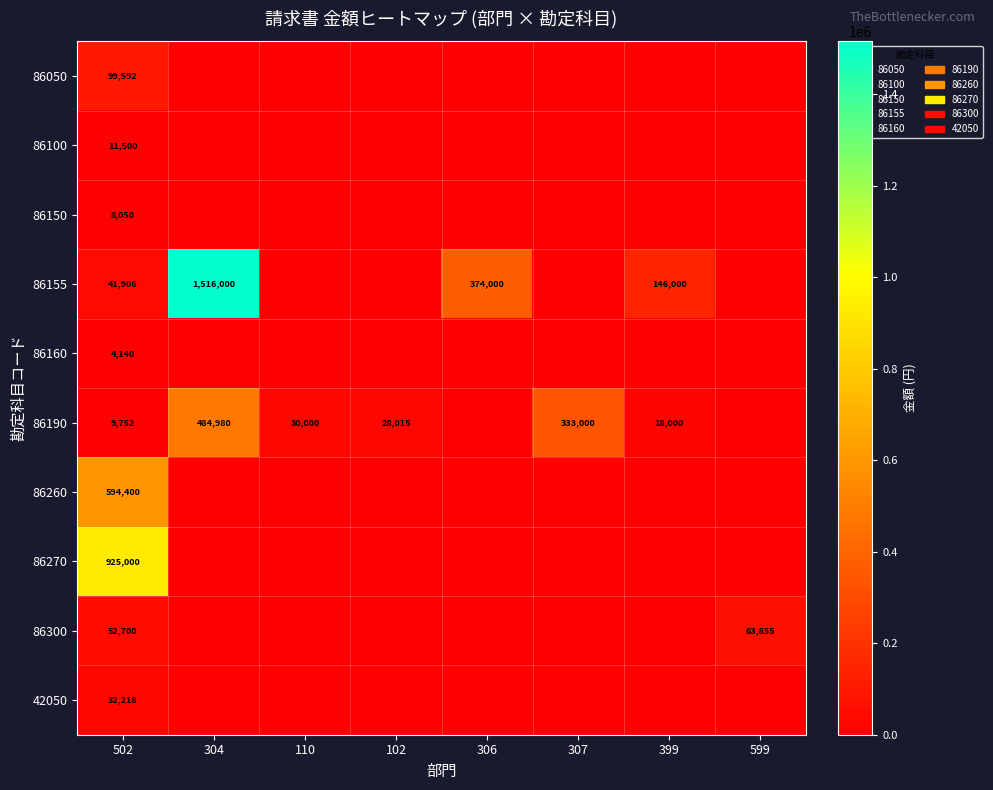

What is the total value across all series at 502?

1779258